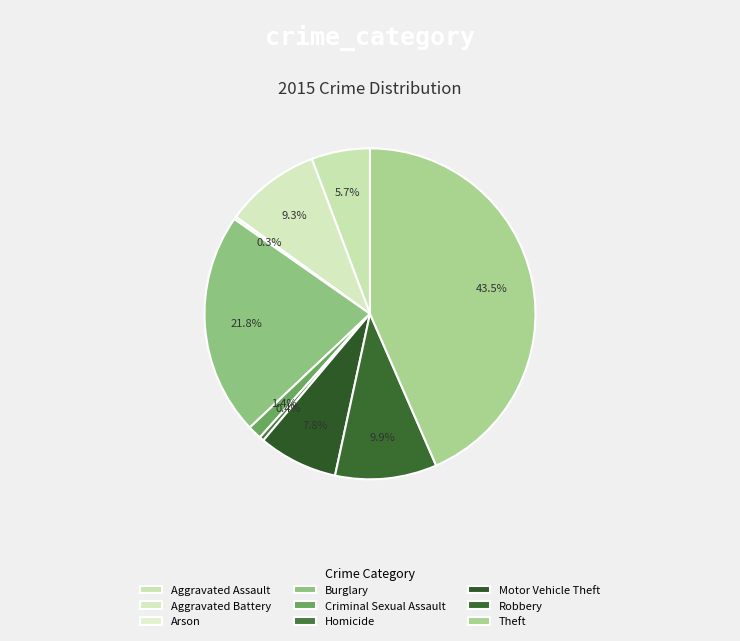

Count the number of slices in the pie.

9